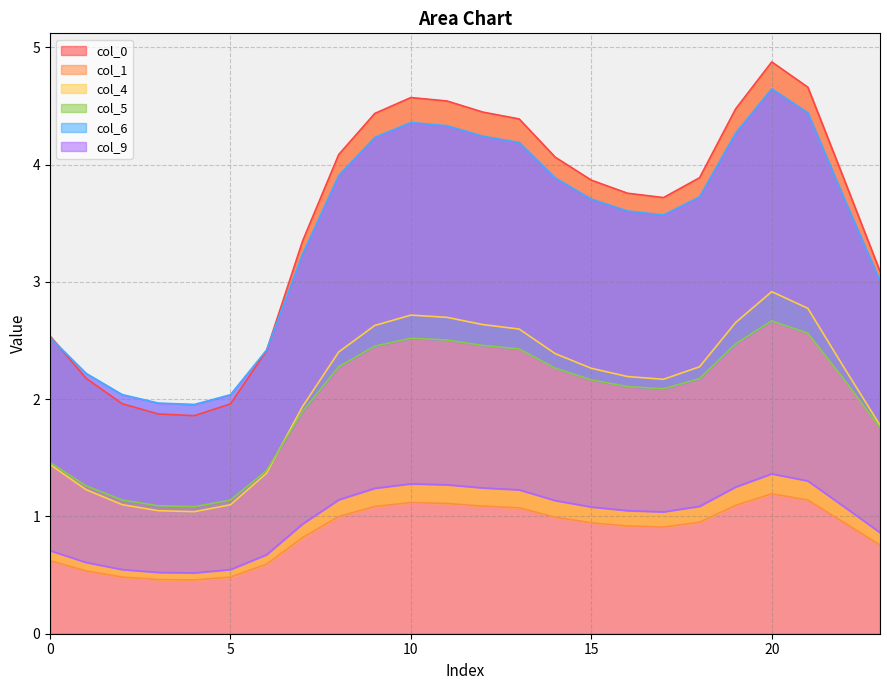

At 15, list the series in order from smallest to largest.

col_1, col_9, col_5, col_4, col_6, col_0